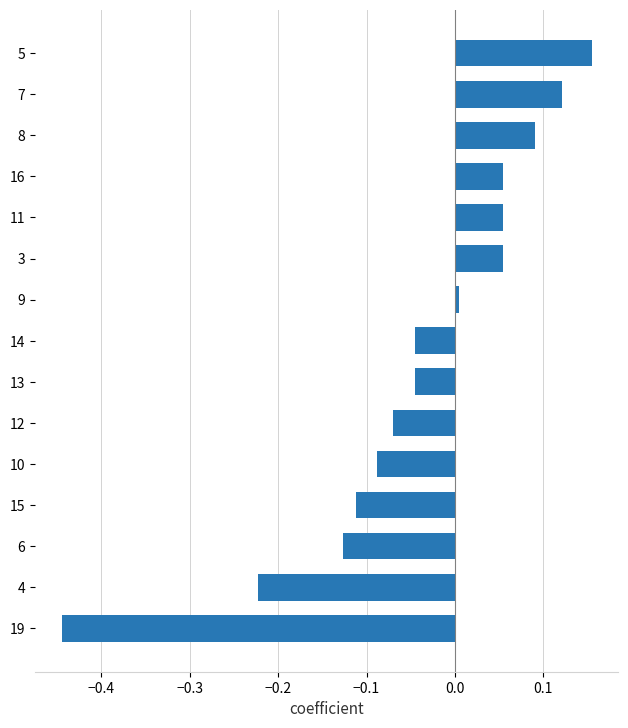

Which category has the highest value across all series?

5